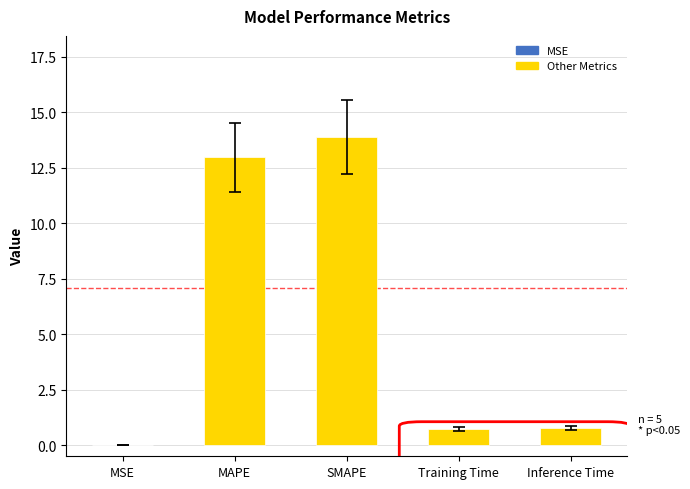

Are the bars grouped side by side (vs. stacked)?

No